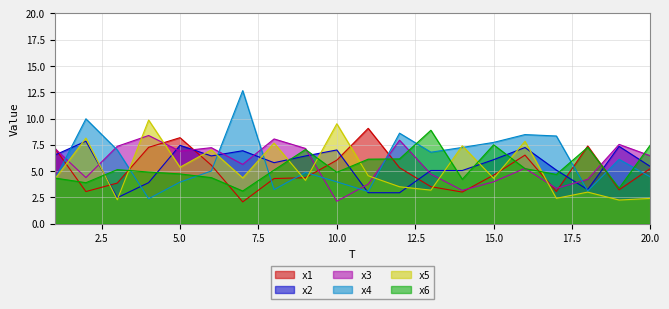

What is the total value across all series at 18?

28.2